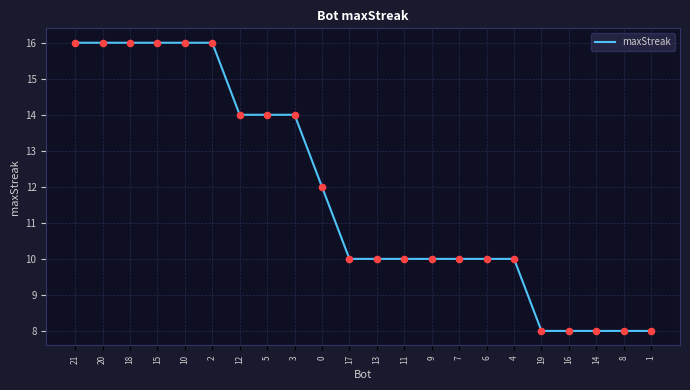

Between 9 and 3, which is larger?

3